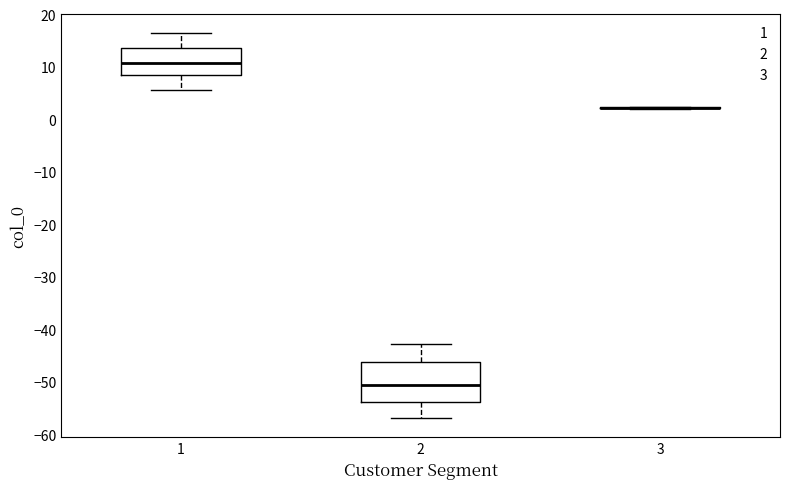

Comparing the boxes themselves (not the whiskers), which one is the tallest?

2